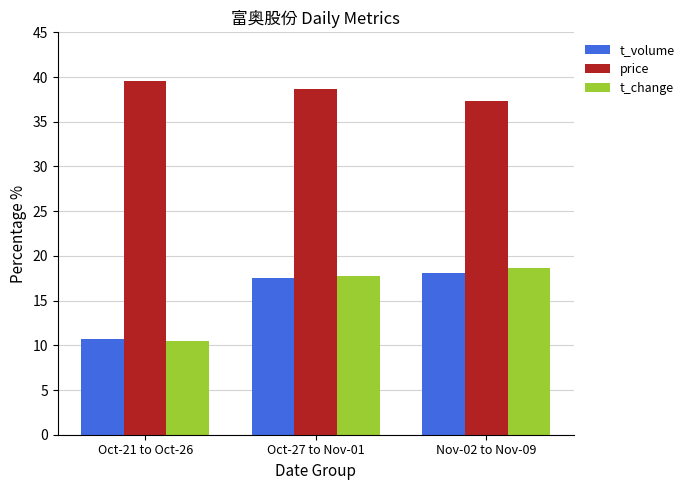

Which category has the lowest value across all series?

Oct-21 to Oct-26